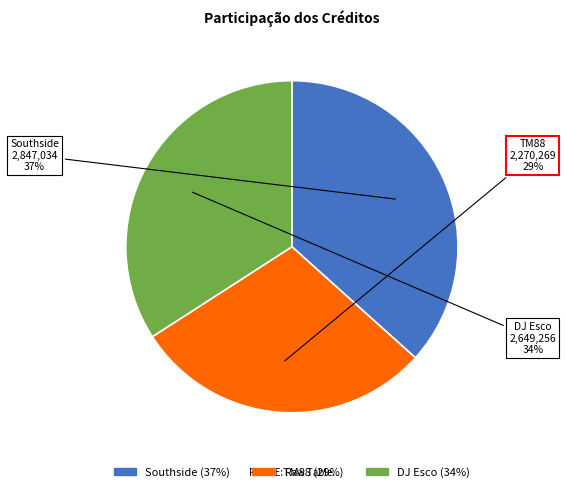

Is the sum of Southside and DJ Esco greater than half?

Yes